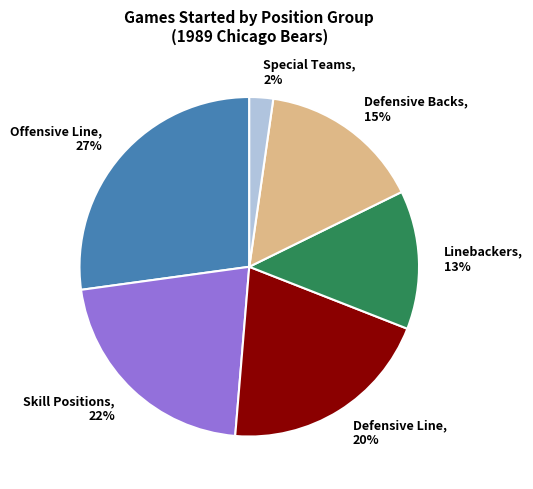

To the nearest percent, what is the difference between the largest and smallest slice percentages?

25%